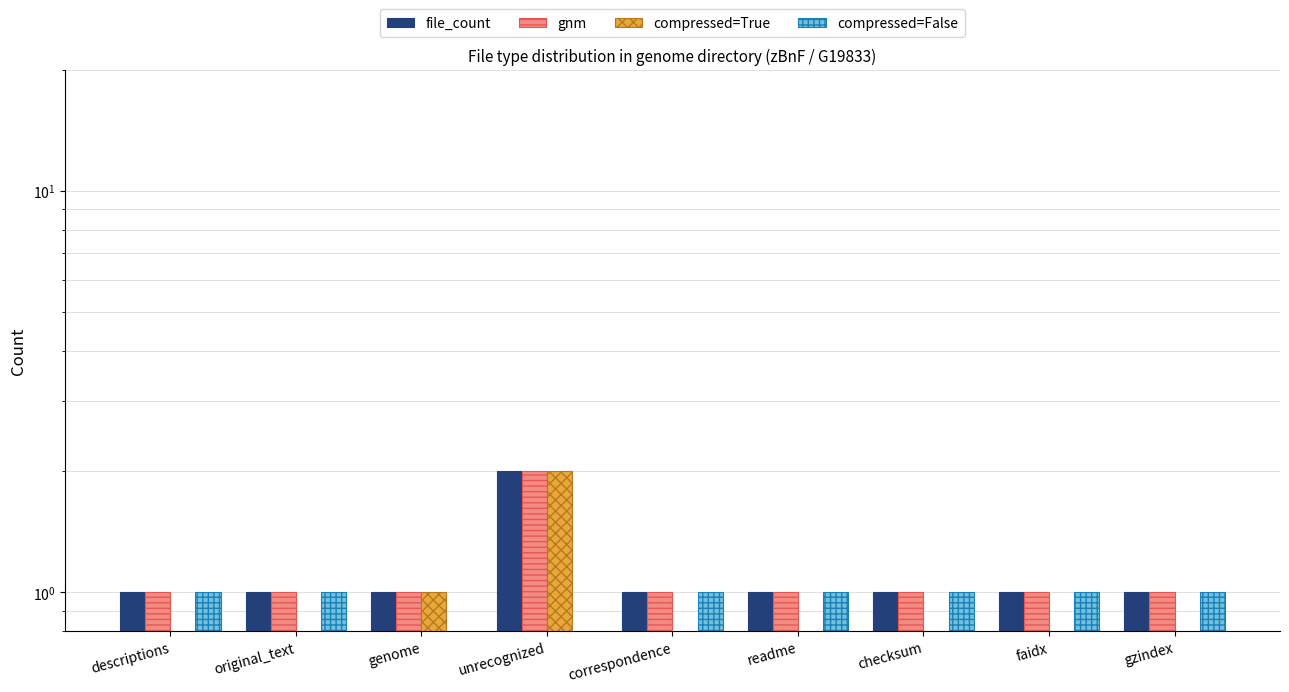

What is the difference between the highest and lowest values at original_text?

1